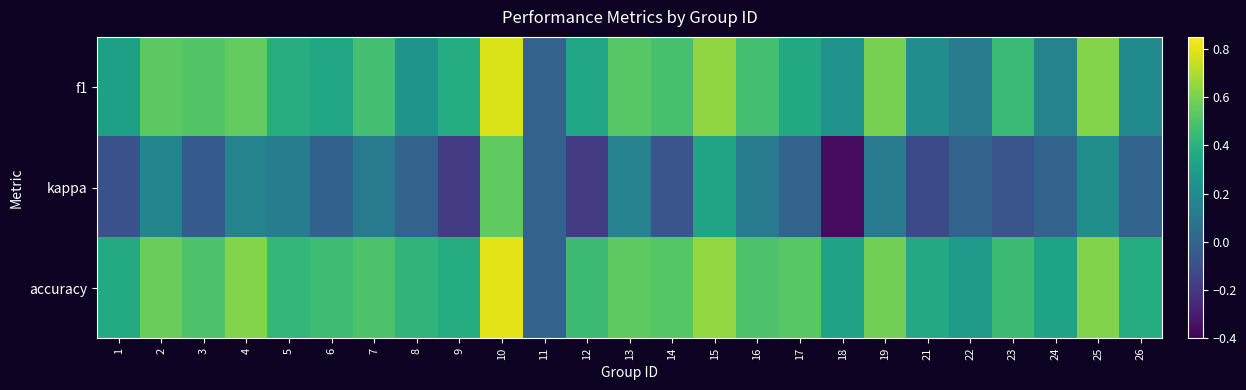

How many data points does each series have?

25